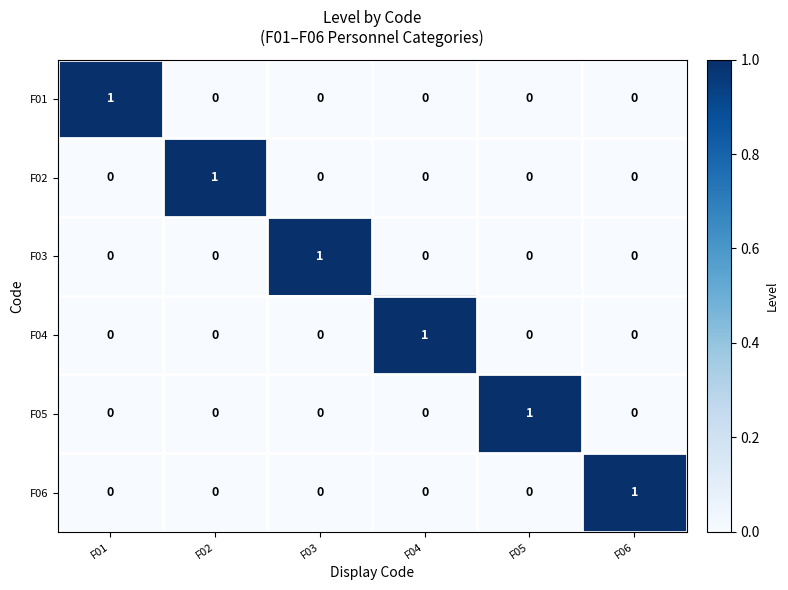

How many distinct data groups are displayed?

6